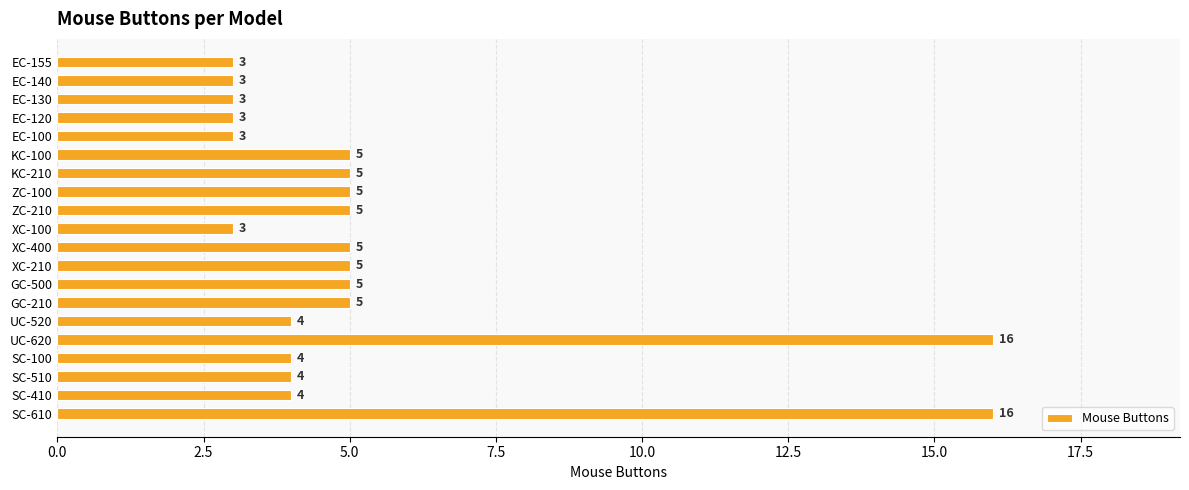

Reading top to bottom, what are all the values shown in this chart?

3	3	3	3	3	5	5	5	5	3	5	5	5	5	4	16	4	4	4	16